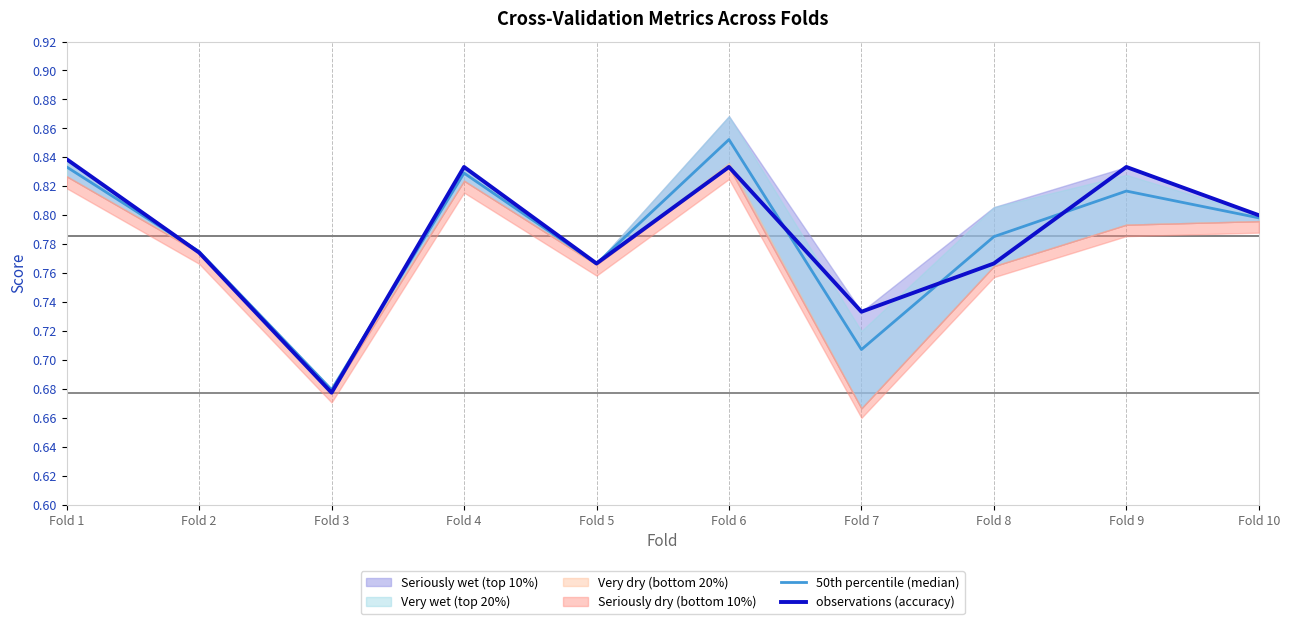

Which category has the highest value in the 50th percentile (median) series?

Fold 6